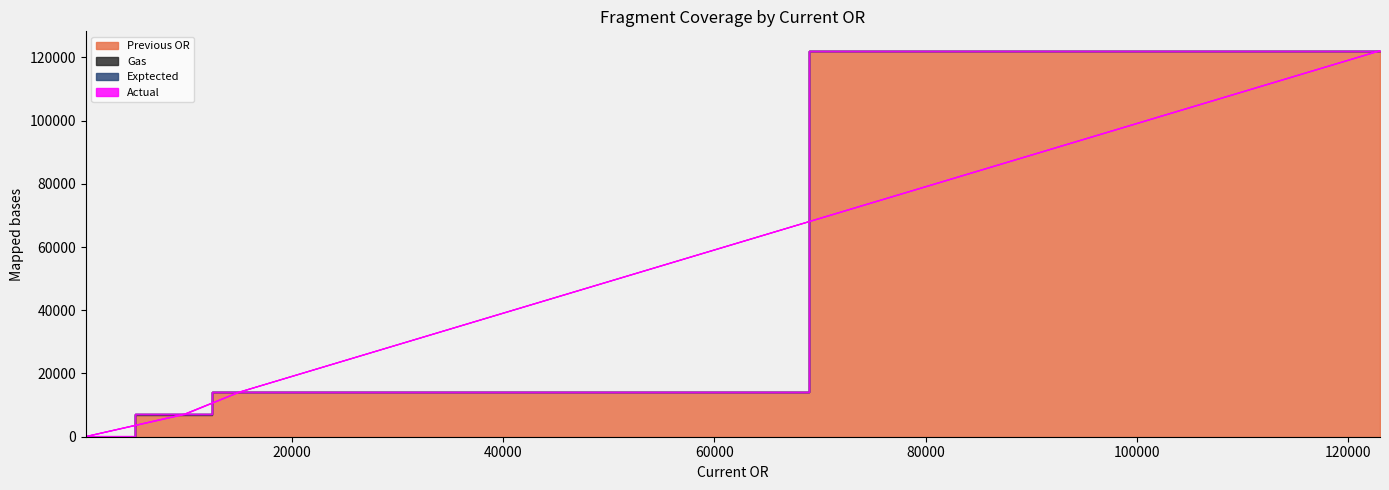

How many categories are shown in the chart?

4